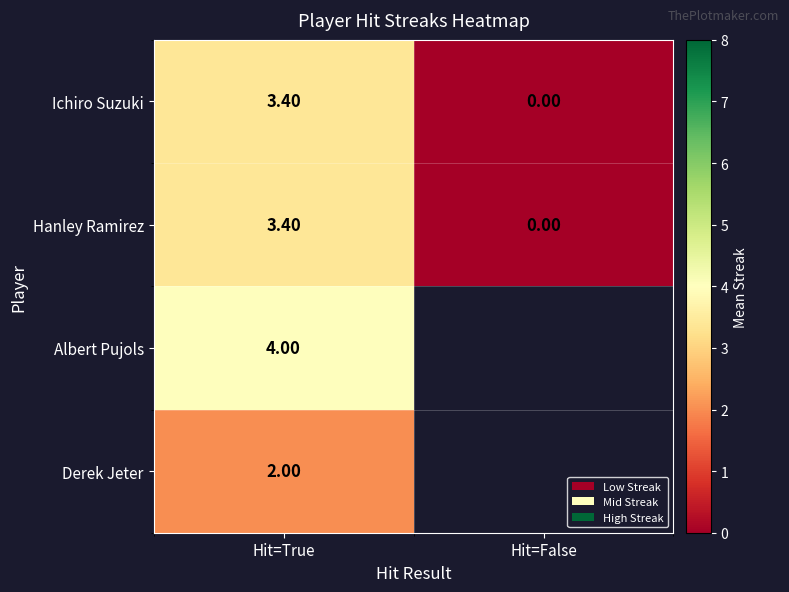

What is the difference between the Hanley Ramirez values at Hit=False and Hit=True?

3.4